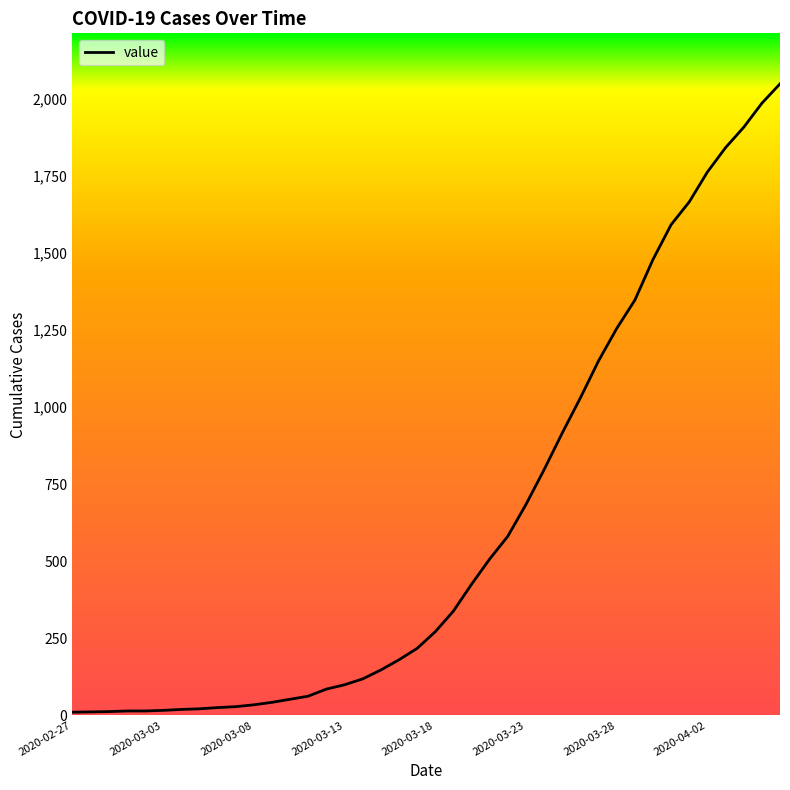

What is the maximum value shown in the chart?

2049